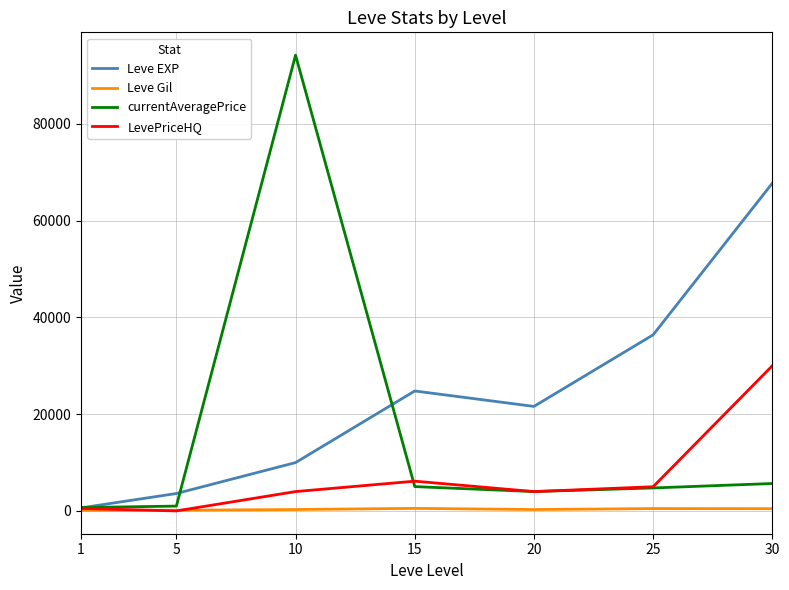

At how many categories does at least one series exceed 57166?

2